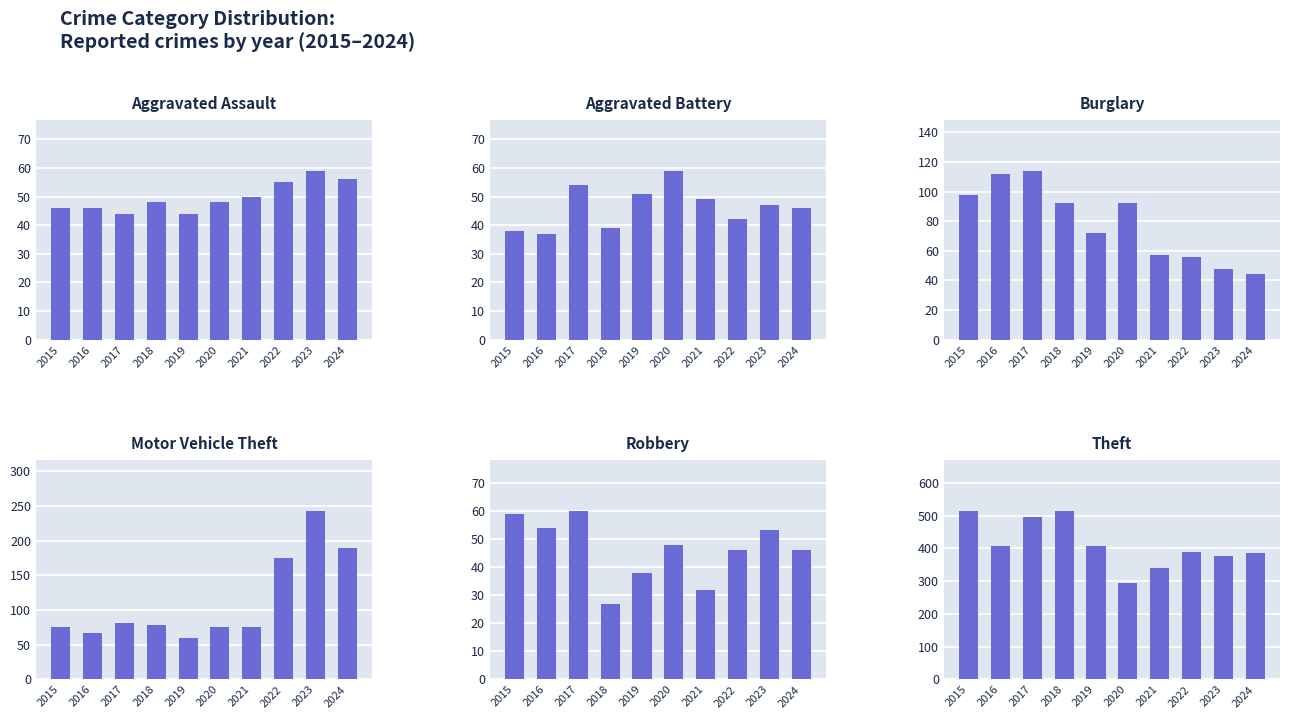

At which category is the sum across all series the highest?

2017